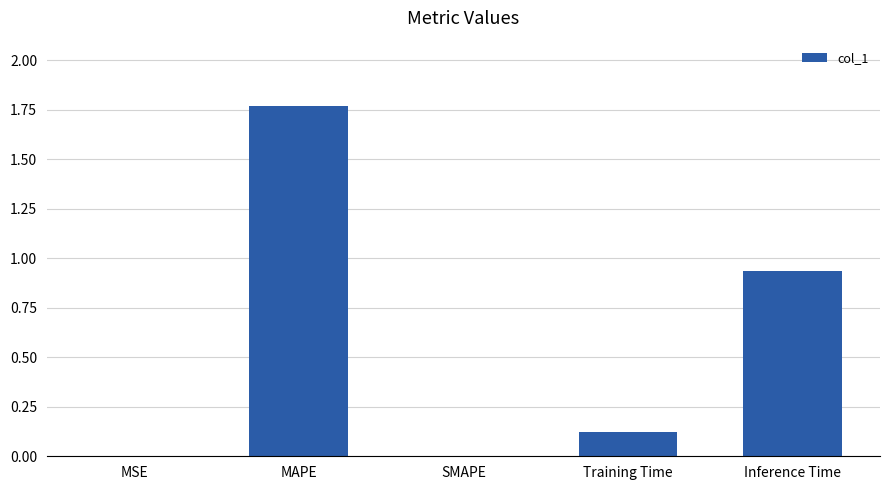

The value at MAPE is 2.3. True or false?

False